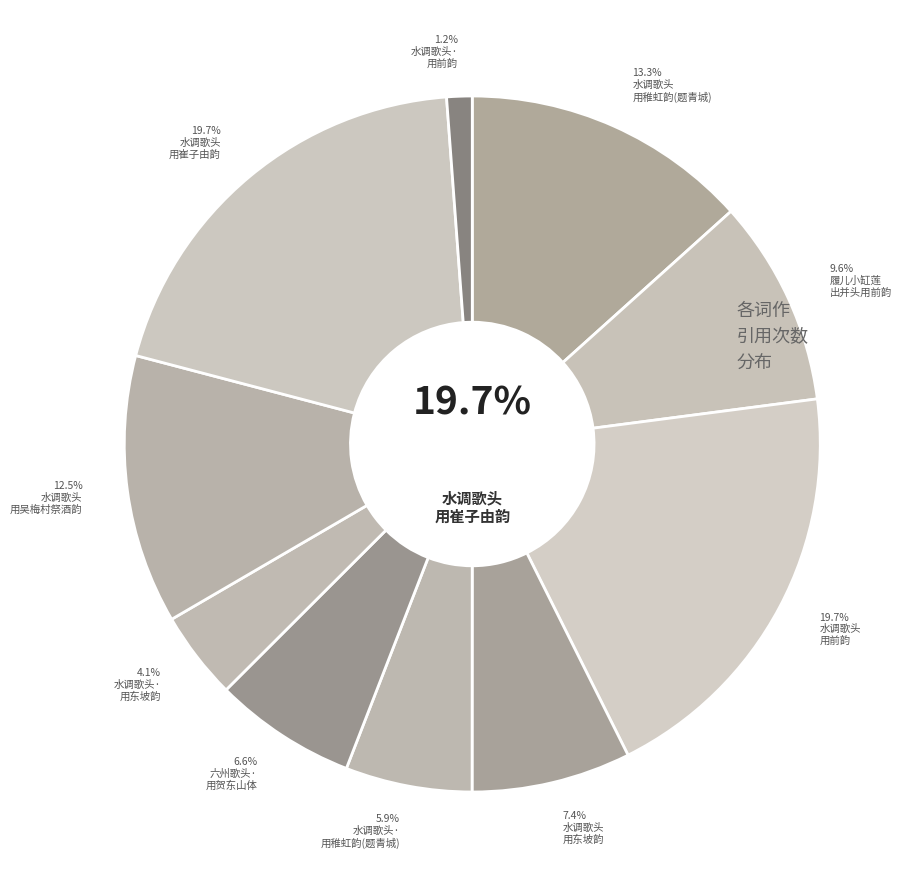

To the nearest percent, what is the difference between the largest and smallest slice percentages?

19%